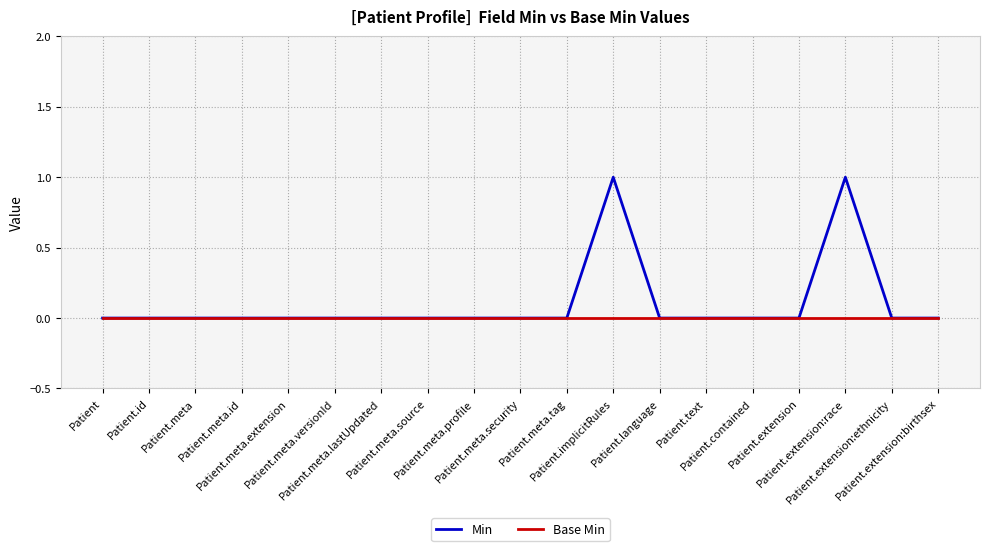

Which series has the largest range (max minus min)?

Min